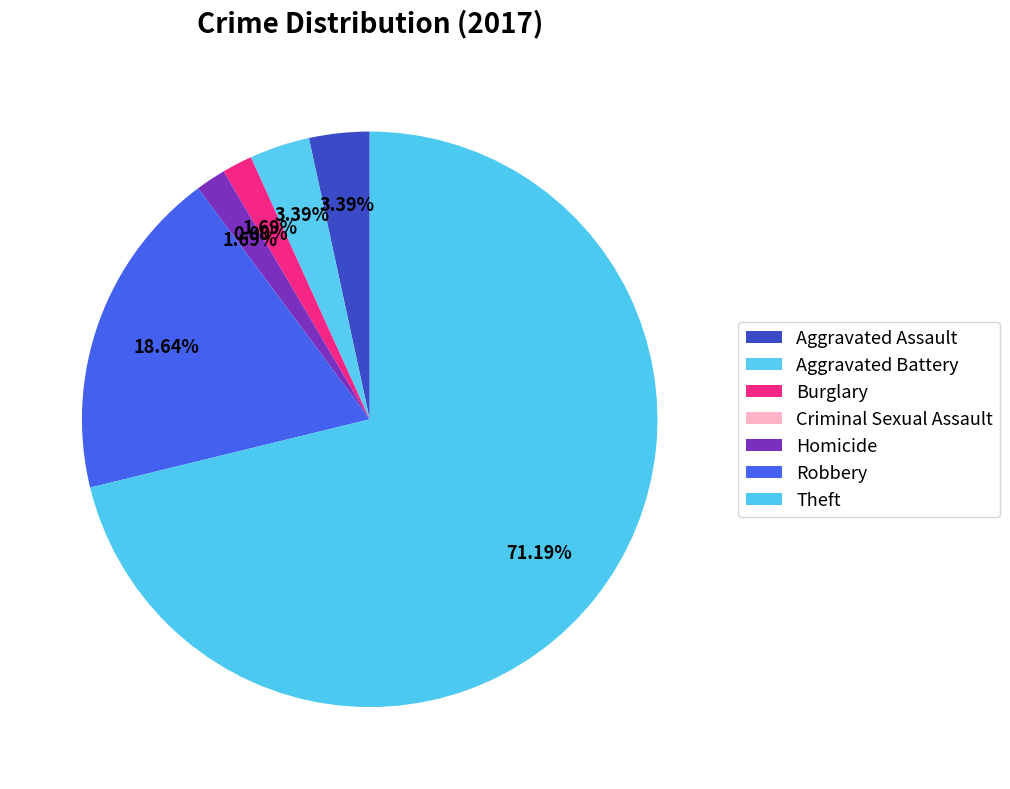

Is there any slice that represents more than half of the pie?

Yes